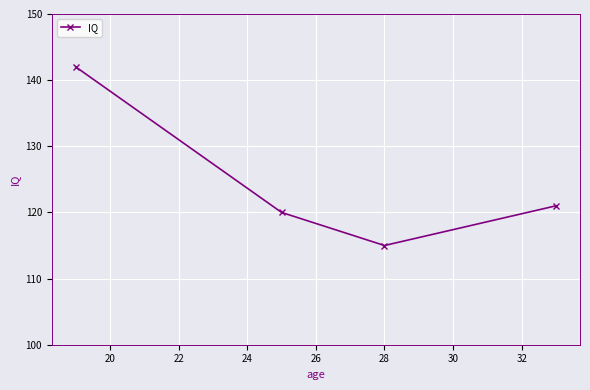

What is the minimum value shown in the chart?

115